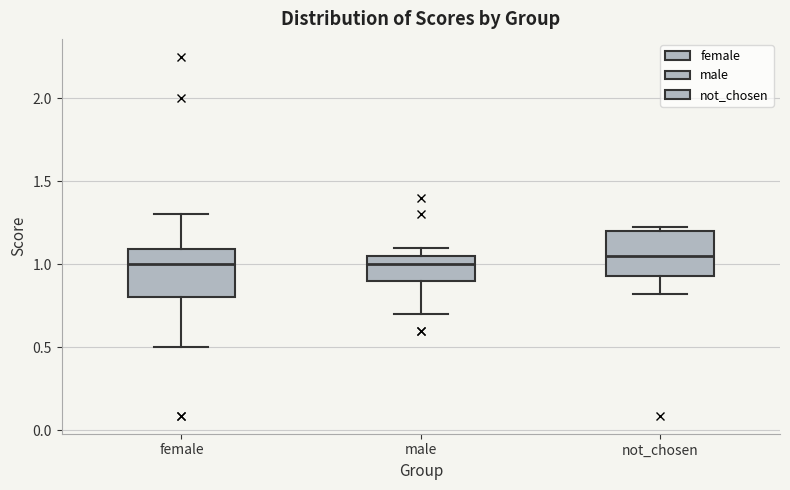

Reading left to right, read every box against the y-axis: the position of its median line, the range the box covers, and the ends of its whiskers. The values are not printed on the chart, so give them approximately, as read against the axis.

female: median 1.00, box 0.80 to 1.10, whiskers 0.50 to 1.30
male: median 1.00, box 0.90 to 1.05, whiskers 0.70 to 1.10
not_chosen: median 1.05, box 0.95 to 1.20, whiskers 0.80 to 1.25